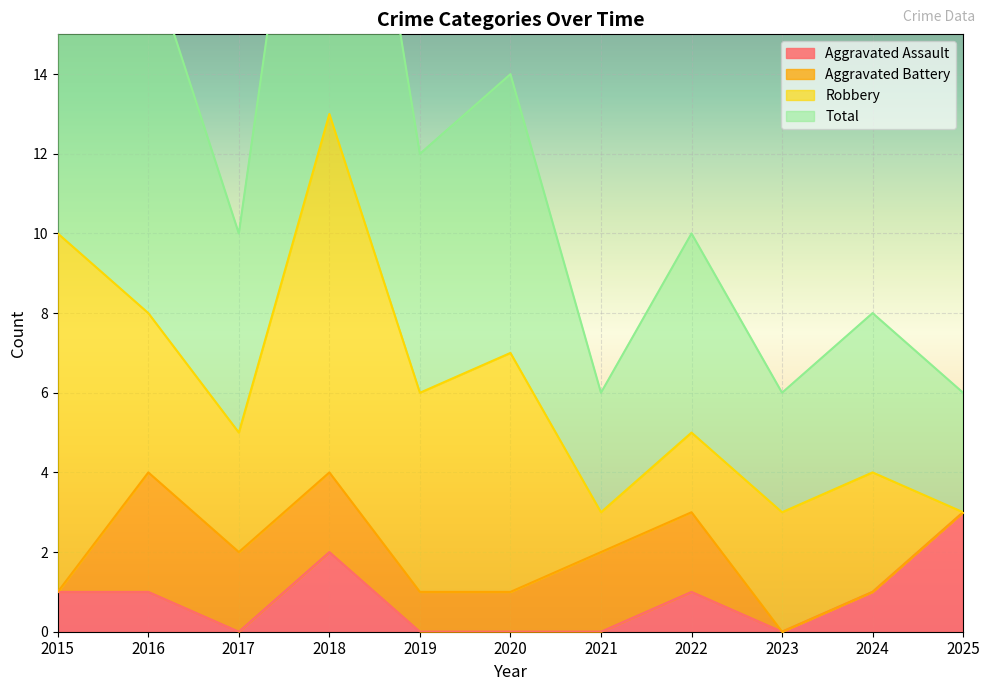

At which label does Total reach its minimum?

2021